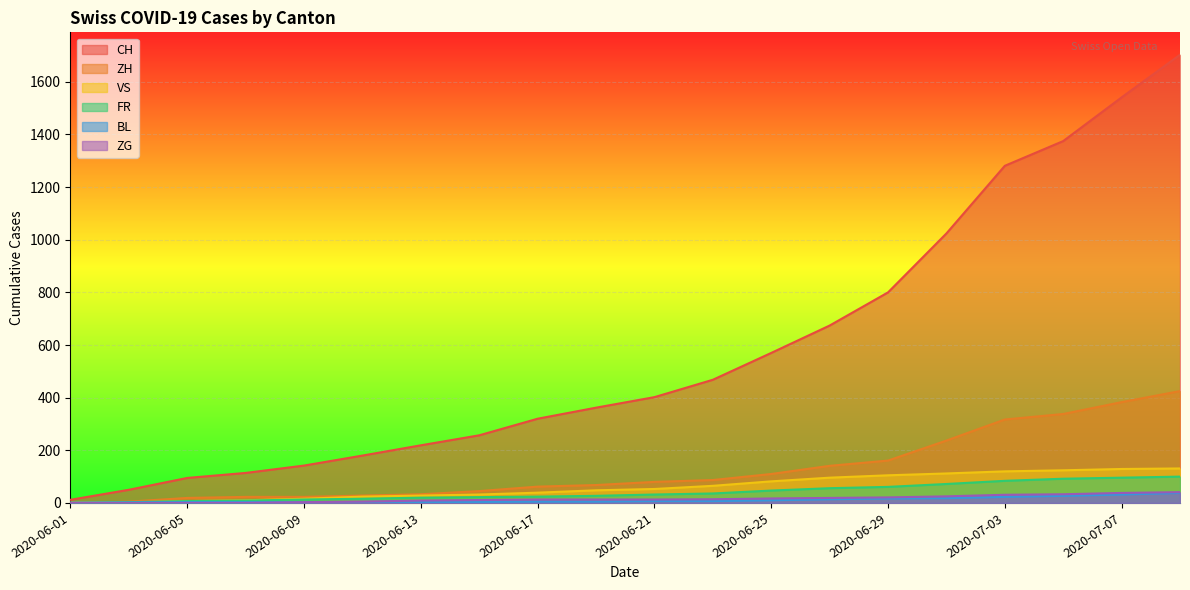

What are all the series names shown in the legend?

CH, ZH, VS, FR, BL, ZG